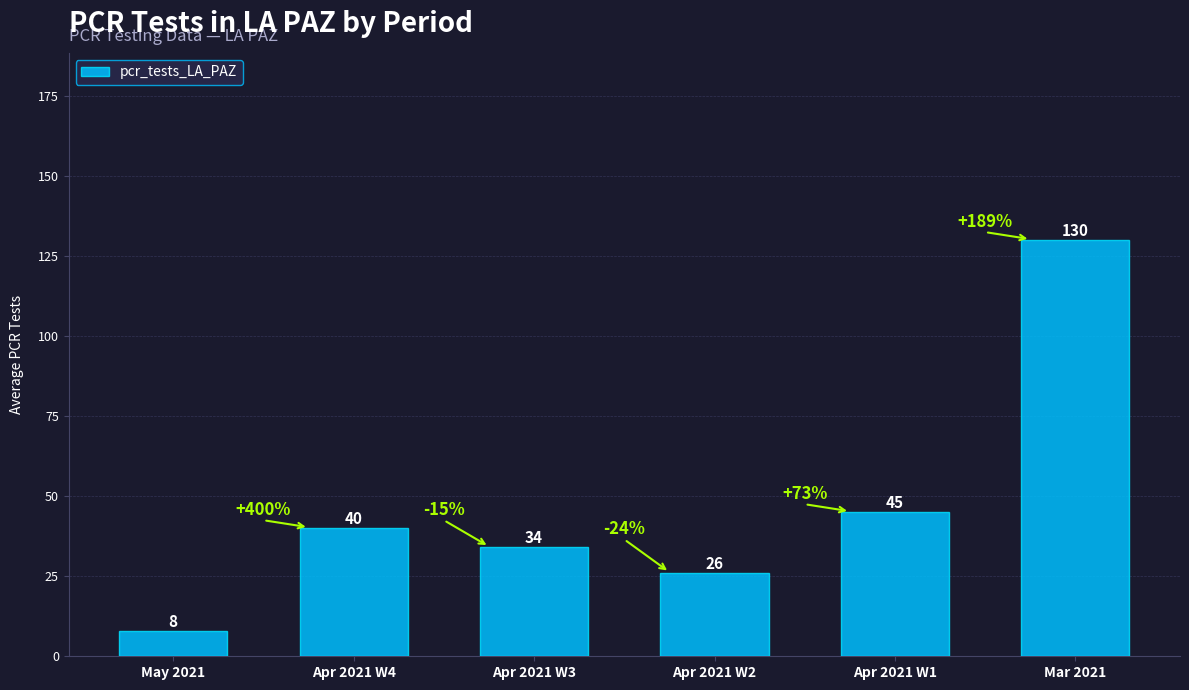

How many categories are shown in the chart?

6